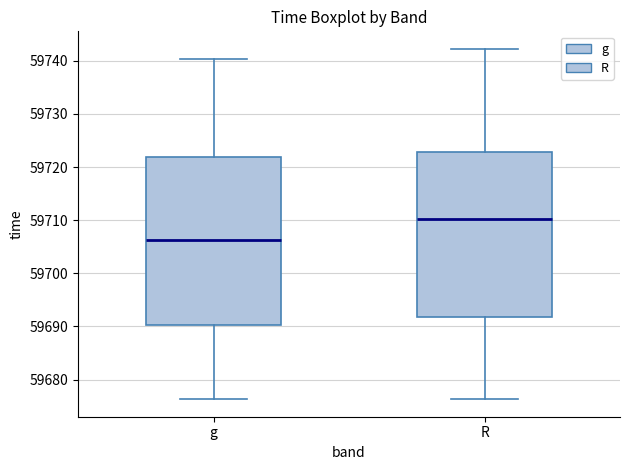

Reading left to right, read every box against the y-axis: the position of its median line, the range the box covers, and the ends of its whiskers. The values are not printed on the chart, so give them approximately, as read against the axis.

g: median 59706, box 59690 to 59722, whiskers 59676 to 59740
R: median 59710, box 59692 to 59723, whiskers 59676 to 59742